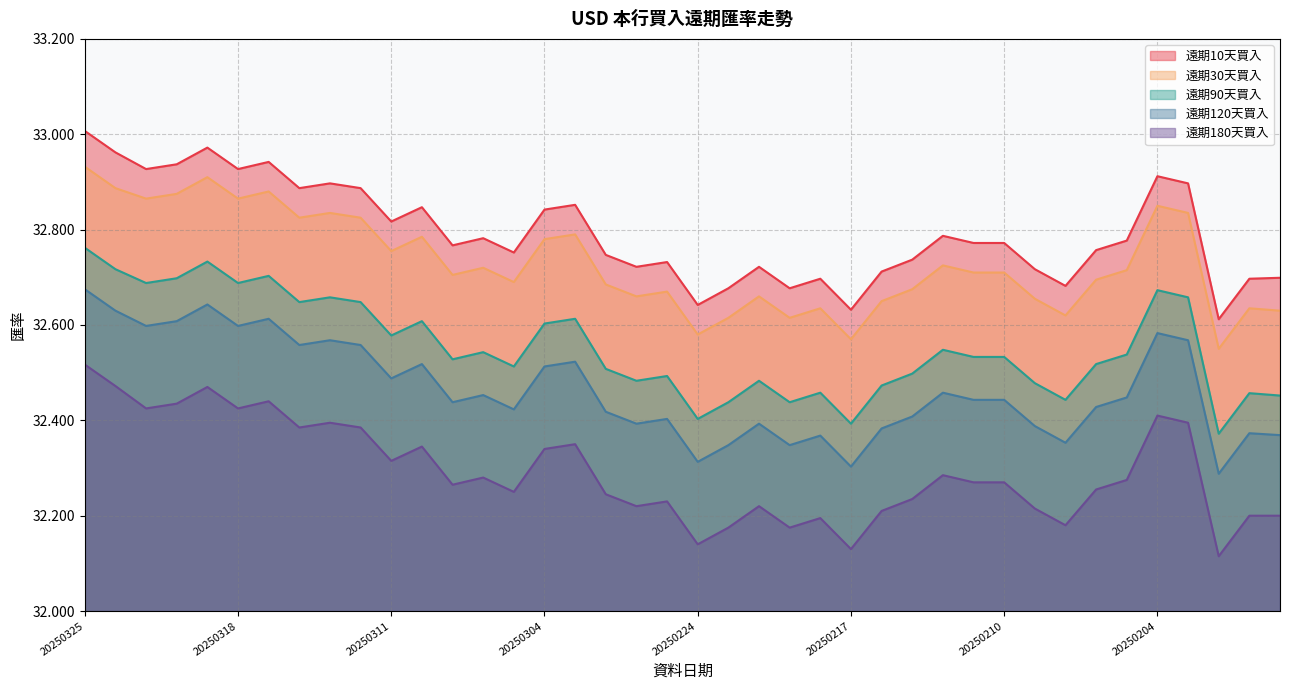

How many series are shown in this chart?

5